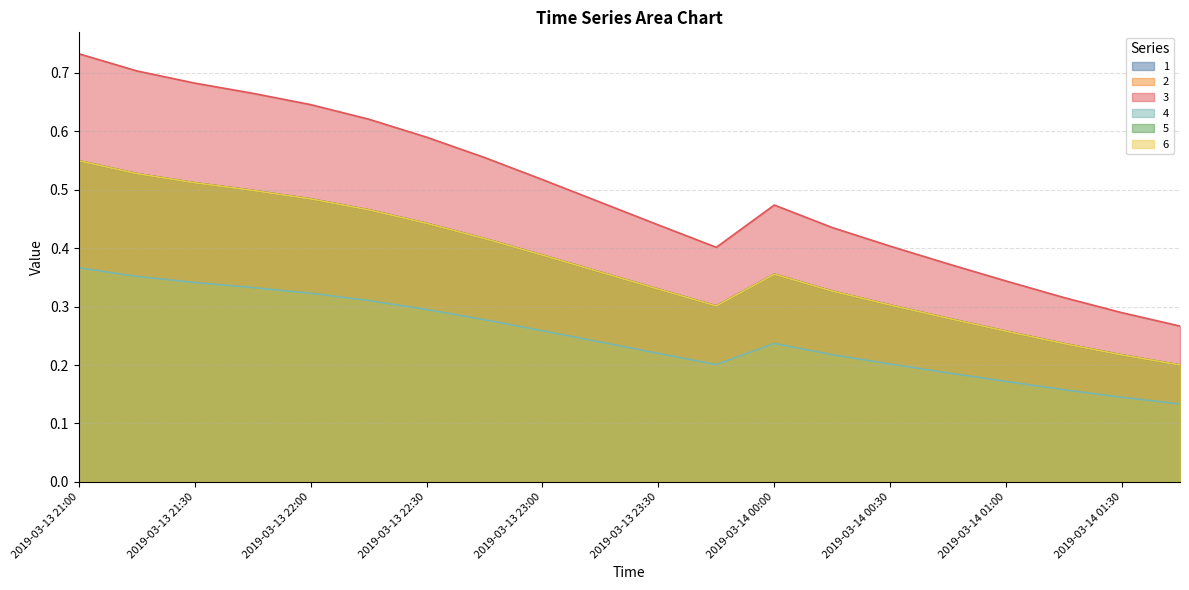

What position from the right is 2019-03-13 22:45?

13